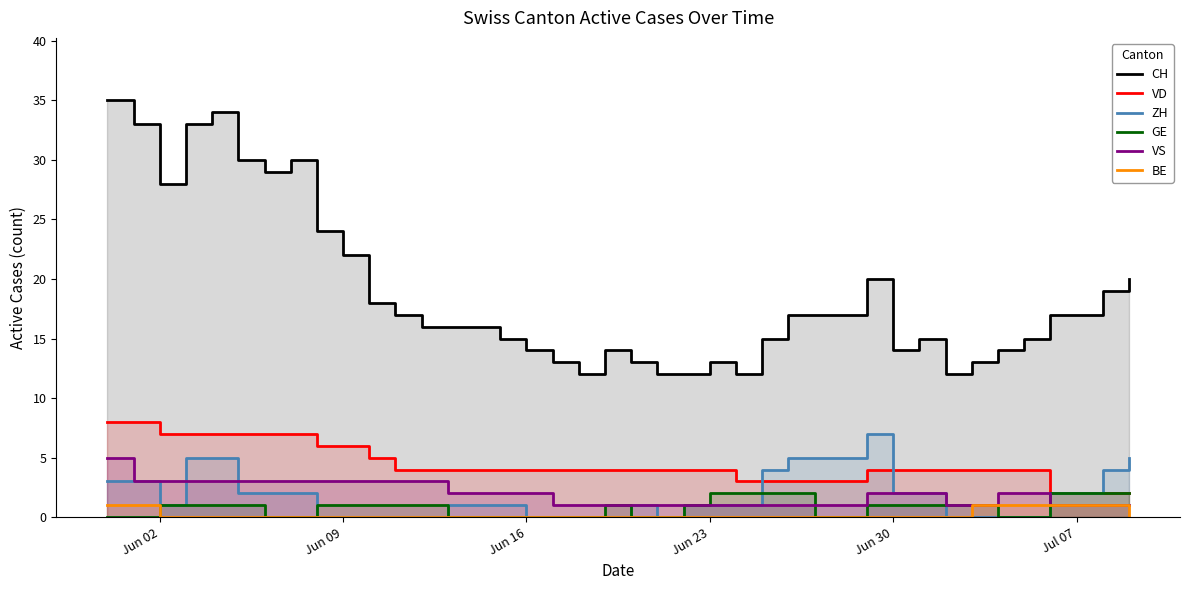

At how many categories does at least one series exceed 6?

40